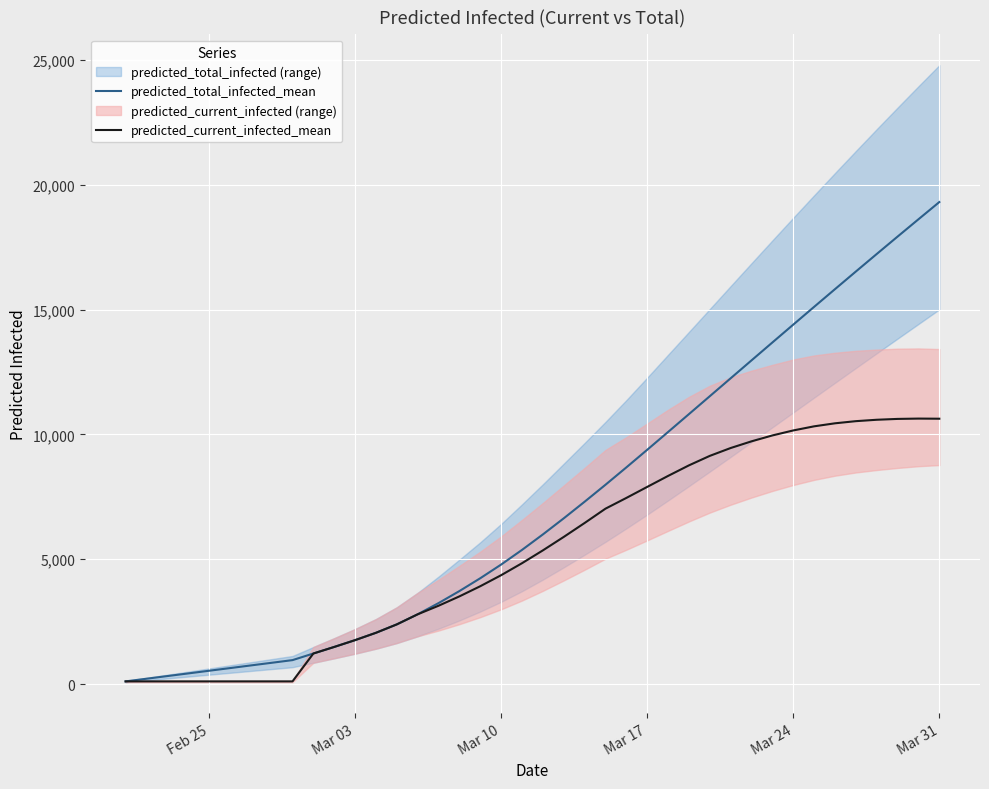

How many values in the predicted_total_infected_mean series exceed 5995?

19